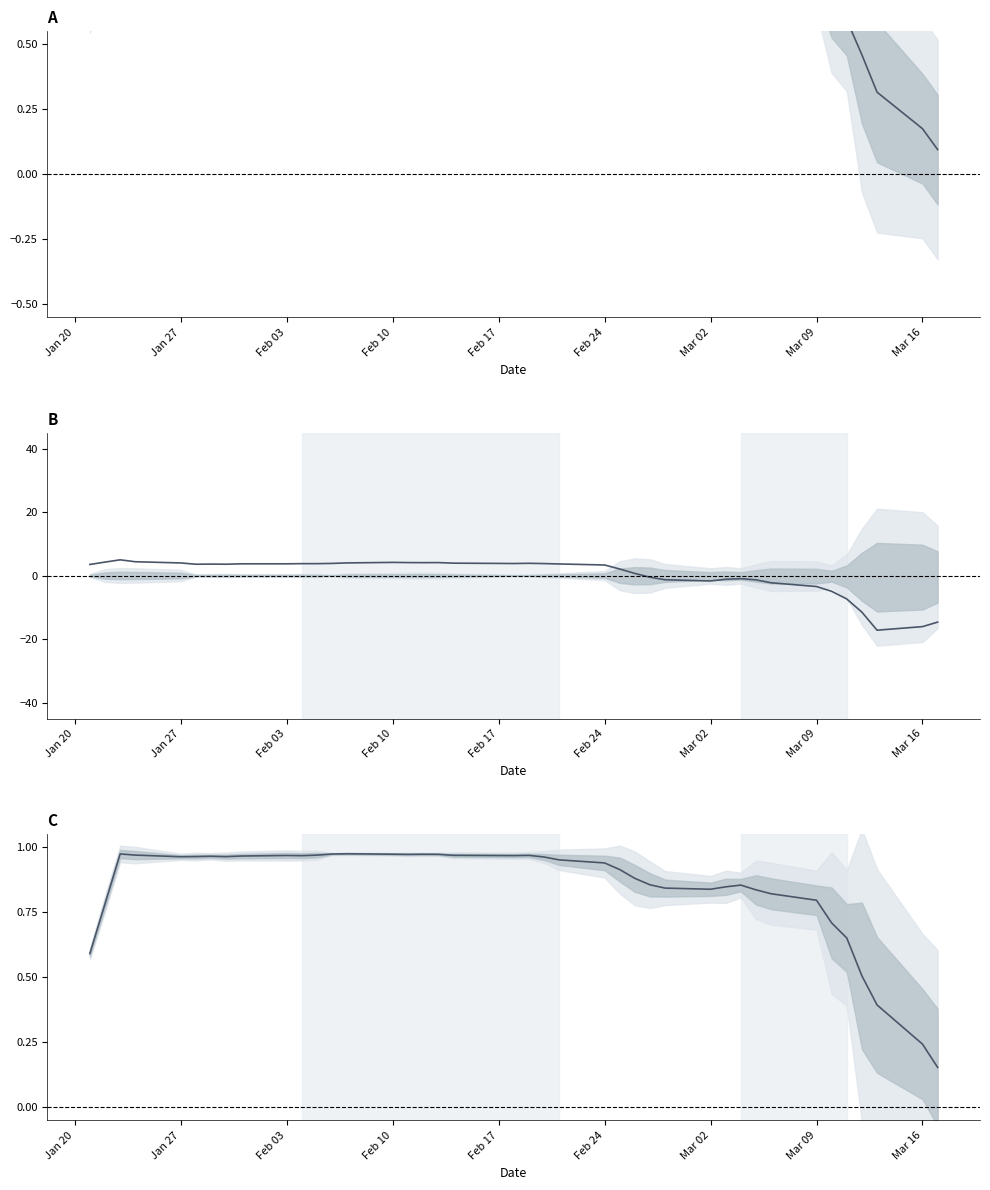

What is the value of the Close (normalized) point at the 23rd from the left?

0.9